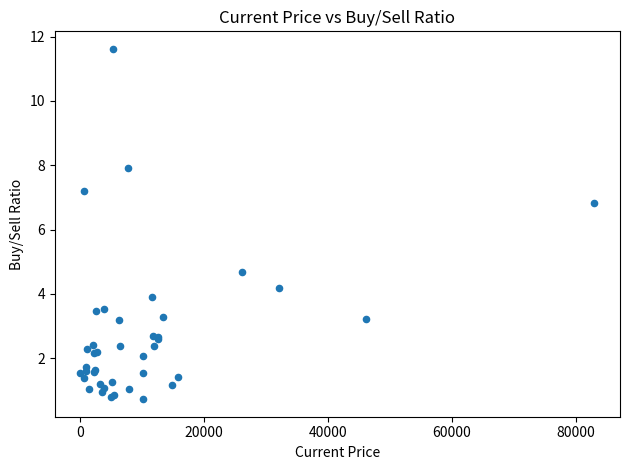

What Y value in the scatter plot is closest to 6?

6.8